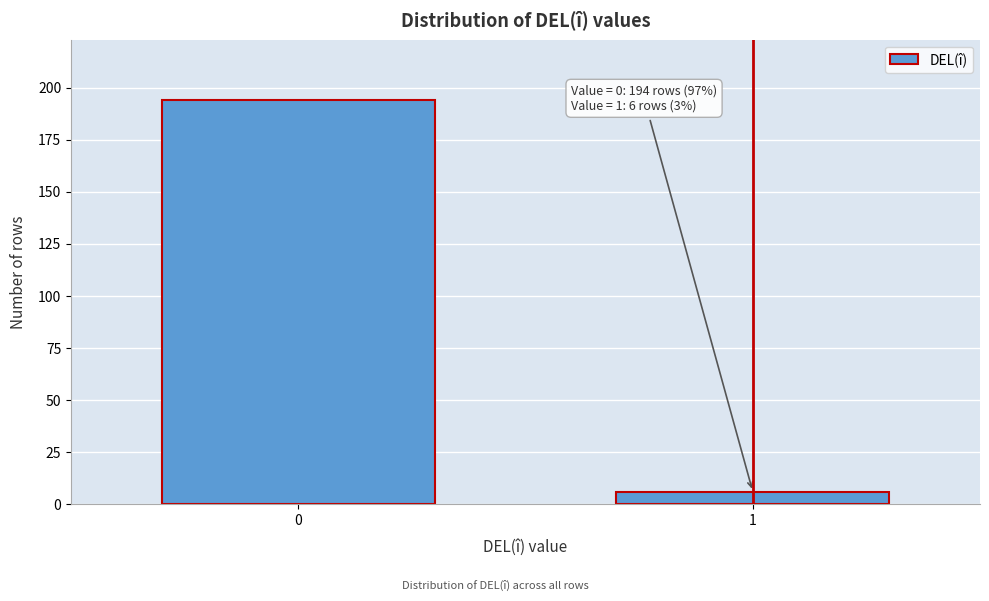

Reading left to right, transcribe all the data shown in this chart.

194	6